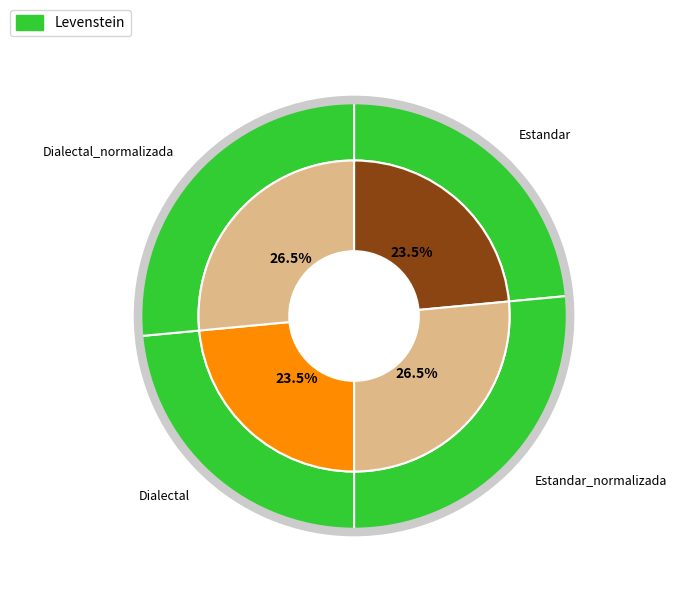

What is the total percentage of Estandar_normalizada and Estandar?

50.0%